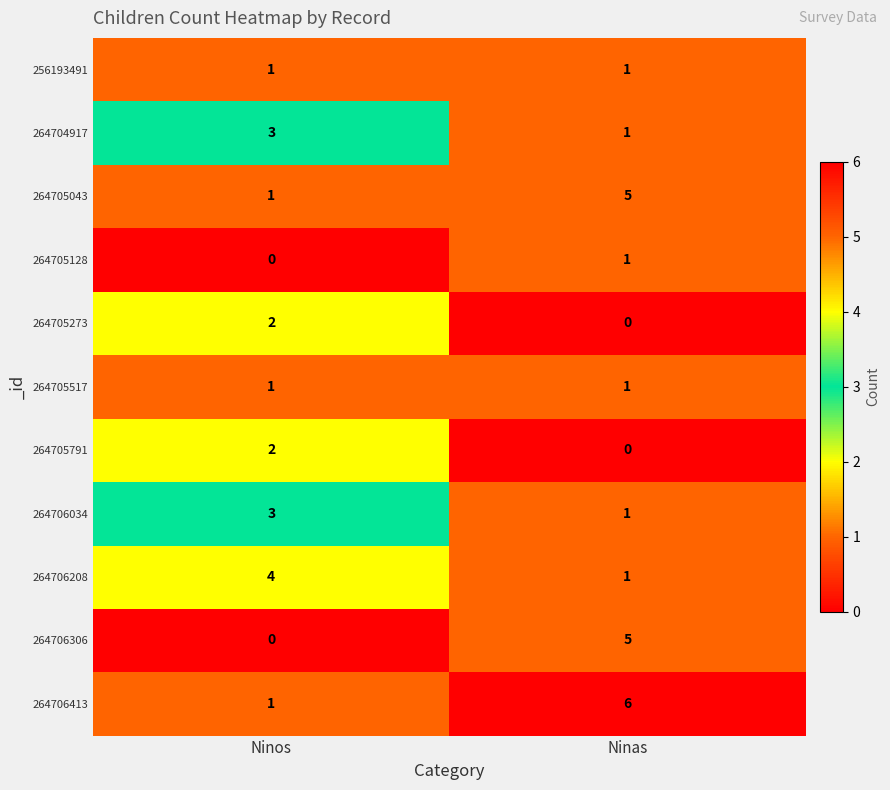

At which label is 264706306 closest to 2?

Ninos